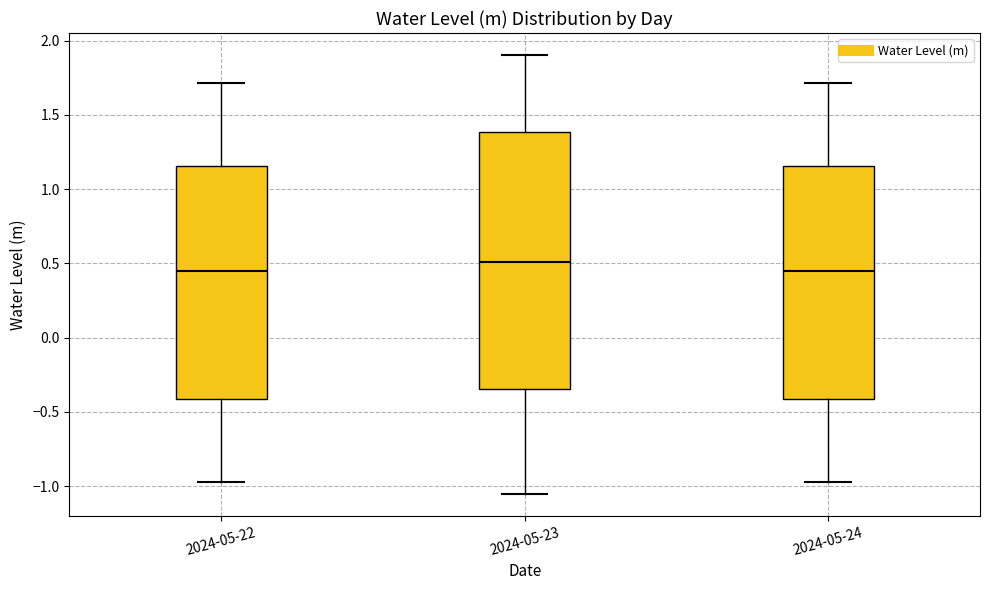

Comparing the boxes themselves (not the whiskers), which one is the tallest?

2024-05-23